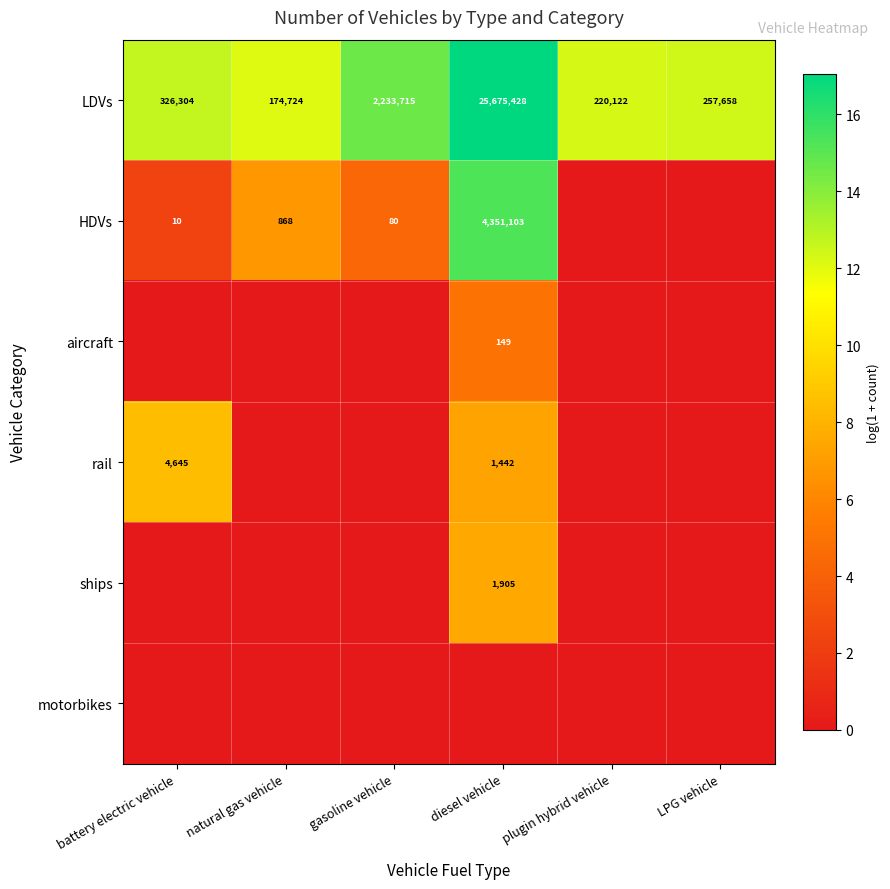

List the labels in order of LDVs value, smallest first.

natural gas vehicle, plugin hybrid vehicle, LPG vehicle, battery electric vehicle, gasoline vehicle, diesel vehicle